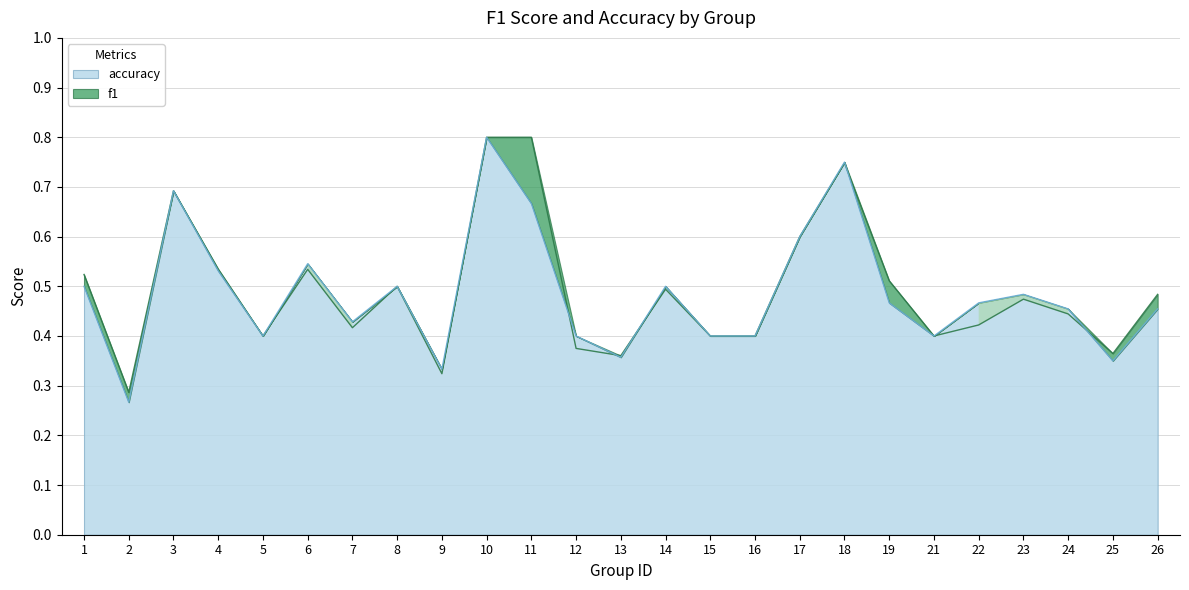

Reading left to right, transcribe all the data shown in this chart.

f1: 1=0.5	2=0.3	3=0.7	4=0.5	5=0.4	6=0.5	7=0.4	8=0.5	9=0.3	10=0.8	11=0.8	12=0.4	13=0.4	14=0.5	15=0.4	16=0.4	17=0.6	18=0.7	19=0.5	21=0.4	22=0.4	23=0.5	24=0.4	25=0.4	26=0.5
accuracy: 1=0.5	2=0.3	3=0.7	4=0.5	5=0.4	6=0.5	7=0.4	8=0.5	9=0.3	10=0.8	11=0.7	12=0.4	13=0.4	14=0.5	15=0.4	16=0.4	17=0.6	18=0.8	19=0.5	21=0.4	22=0.5	23=0.5	24=0.5	25=0.3	26=0.5